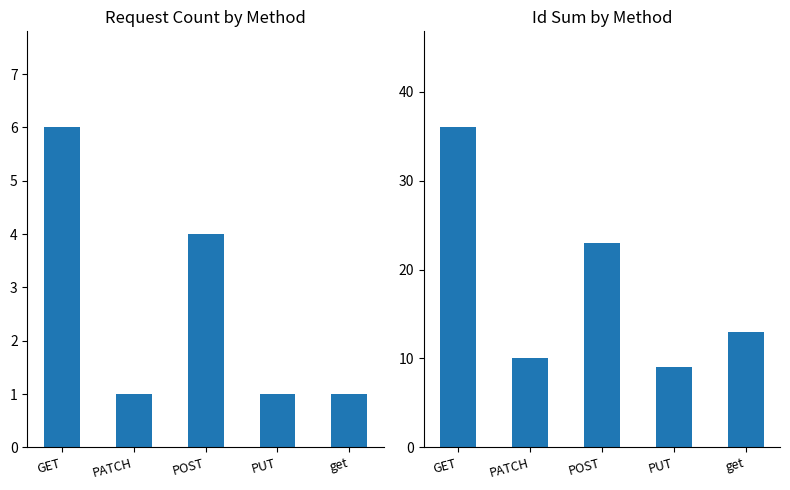

Where does the Id Sum series first go above 13?

GET